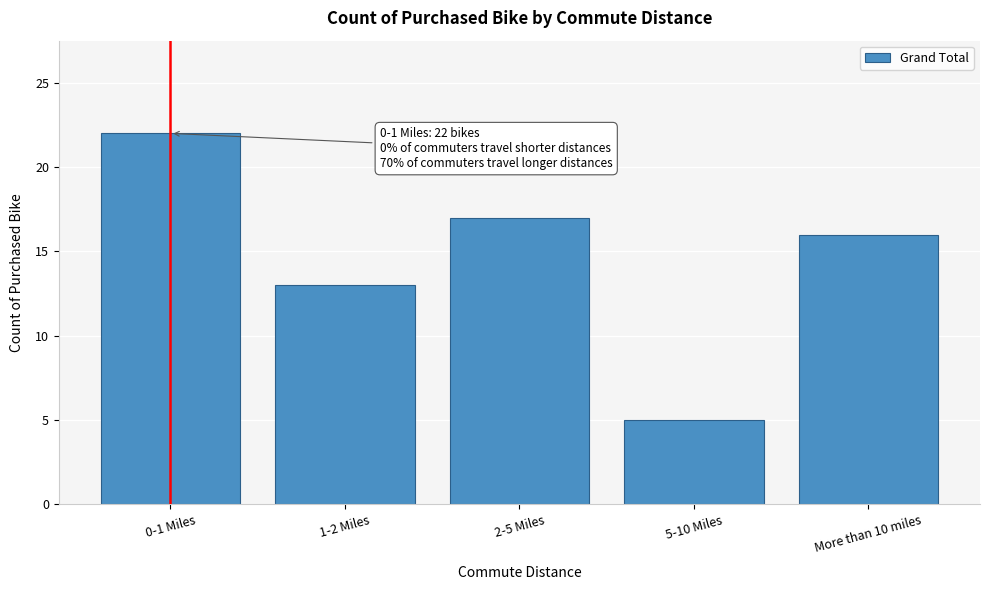

Reading left to right, transcribe all the data shown in this chart.

0-1 Miles=22	1-2 Miles=13	2-5 Miles=17	5-10 Miles=5	More than 10 miles=16